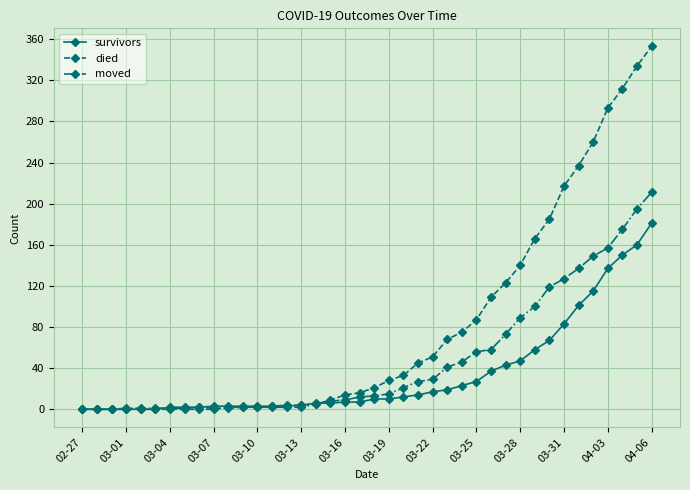

What is the sum of all died values?

3198